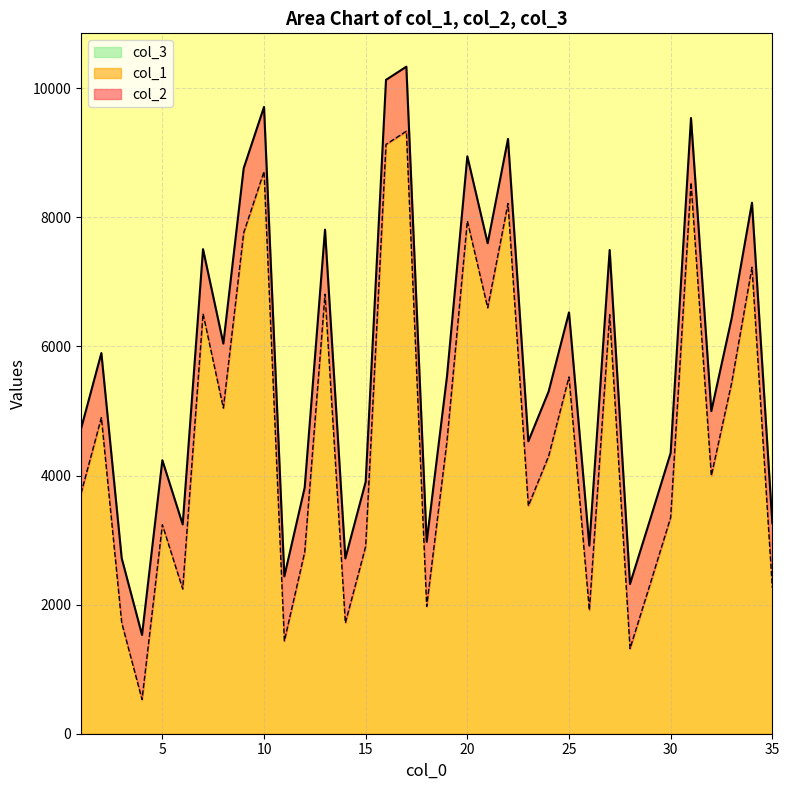

How many interior local valleys does the col_2 series have?

11